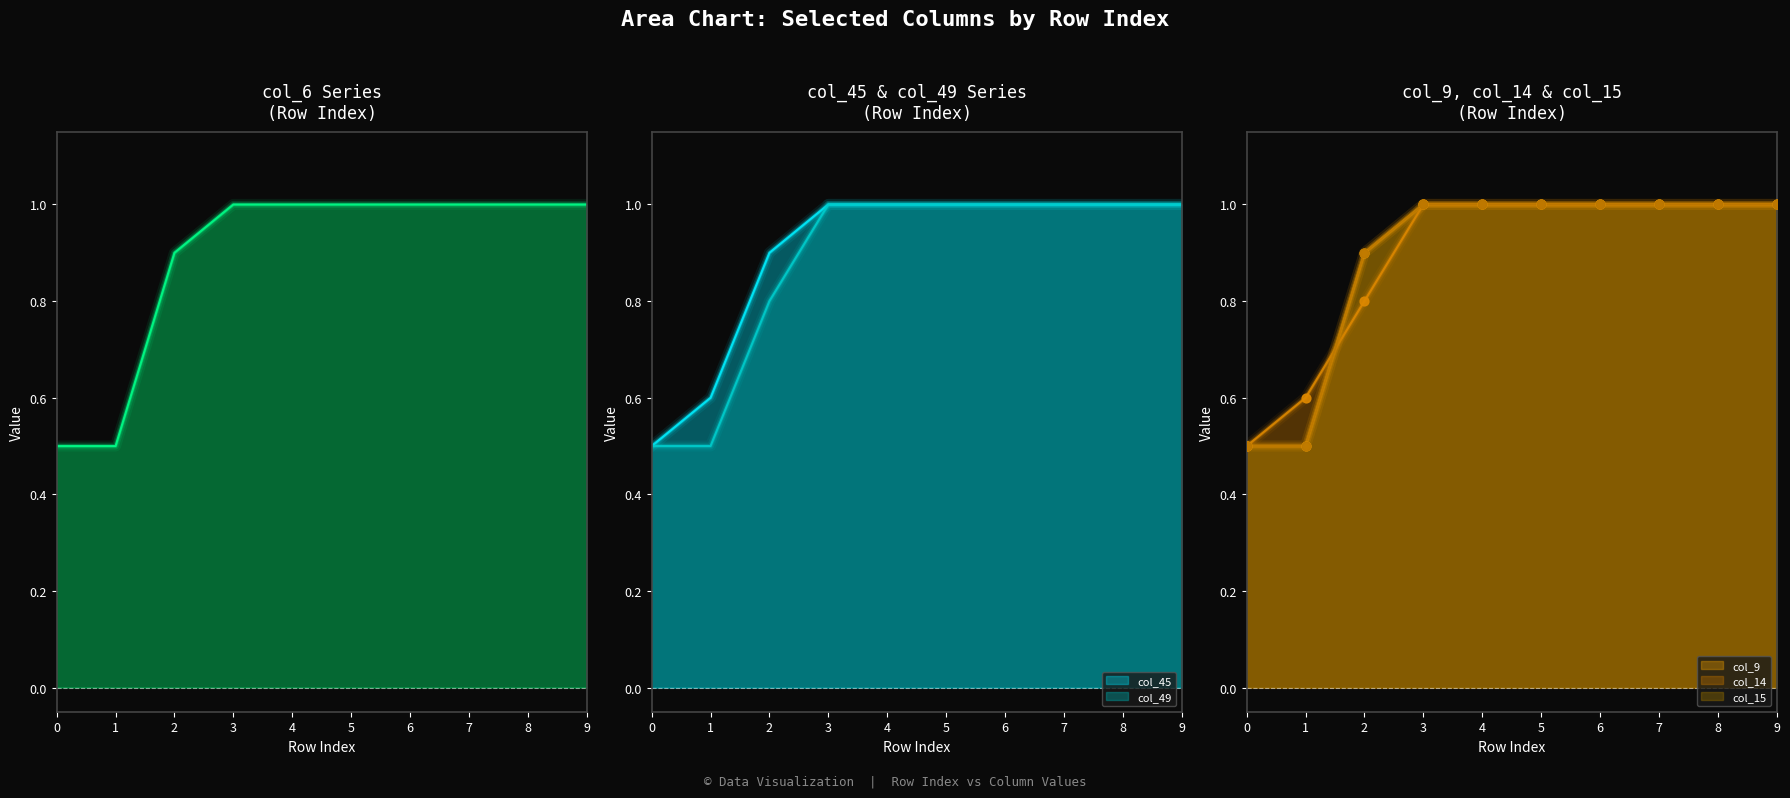

What is the total value across all series at 0?

3.0